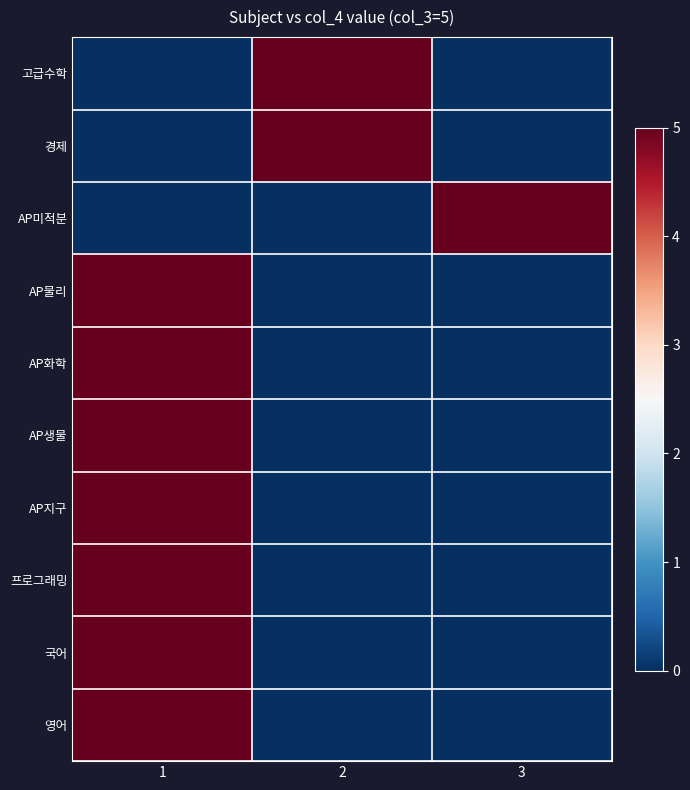

Count the number of data series in this chart.

10